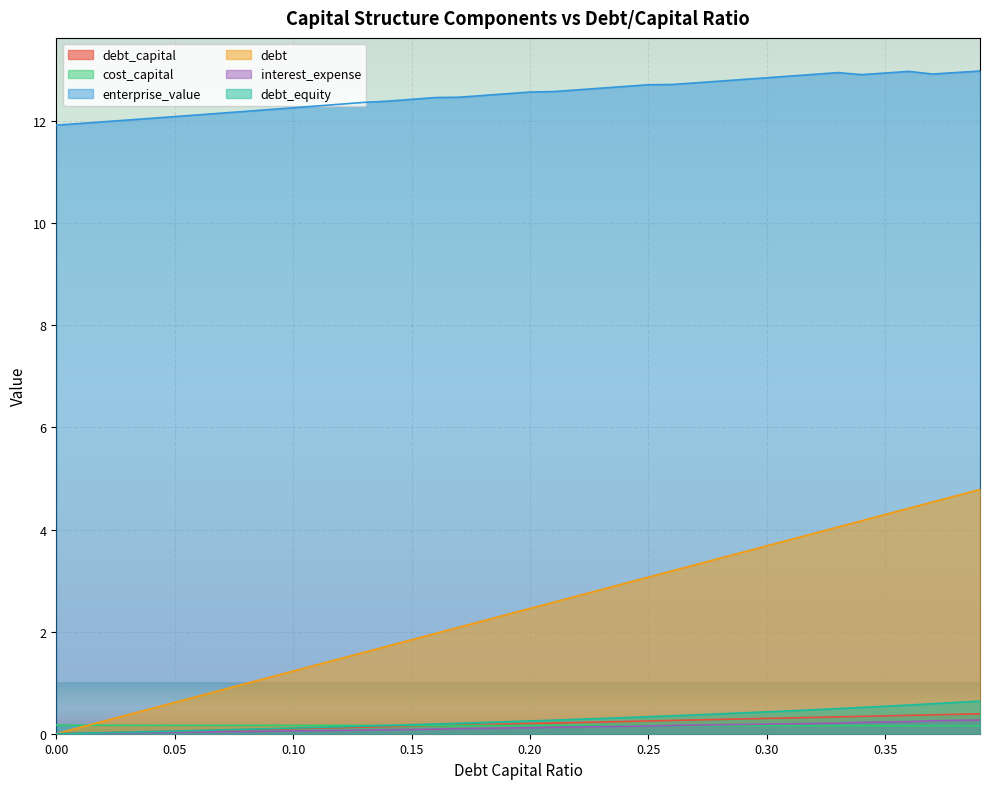

True or false: interest_expense and cost_capital intersect in this chart.

True